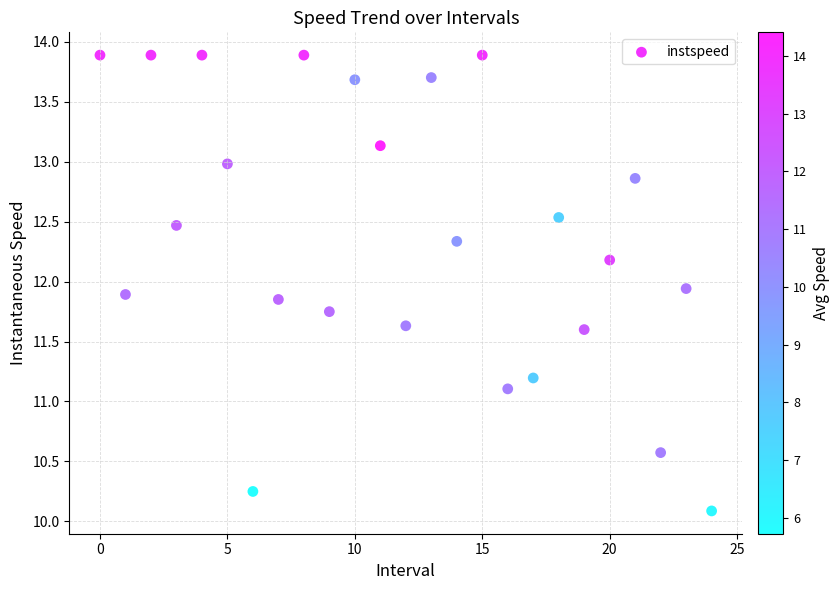

What Y value in the scatter plot is closest to 11?

11.1